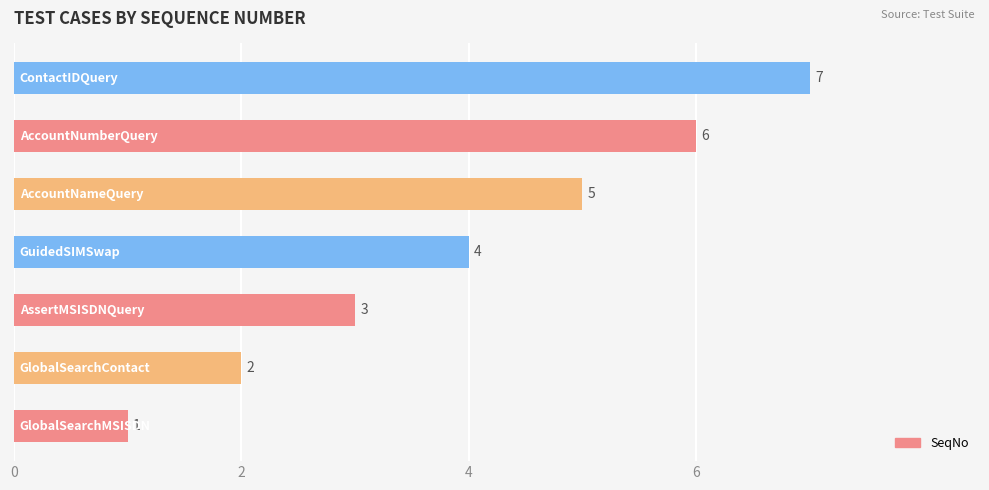

How many values are between 2 and 6?

5